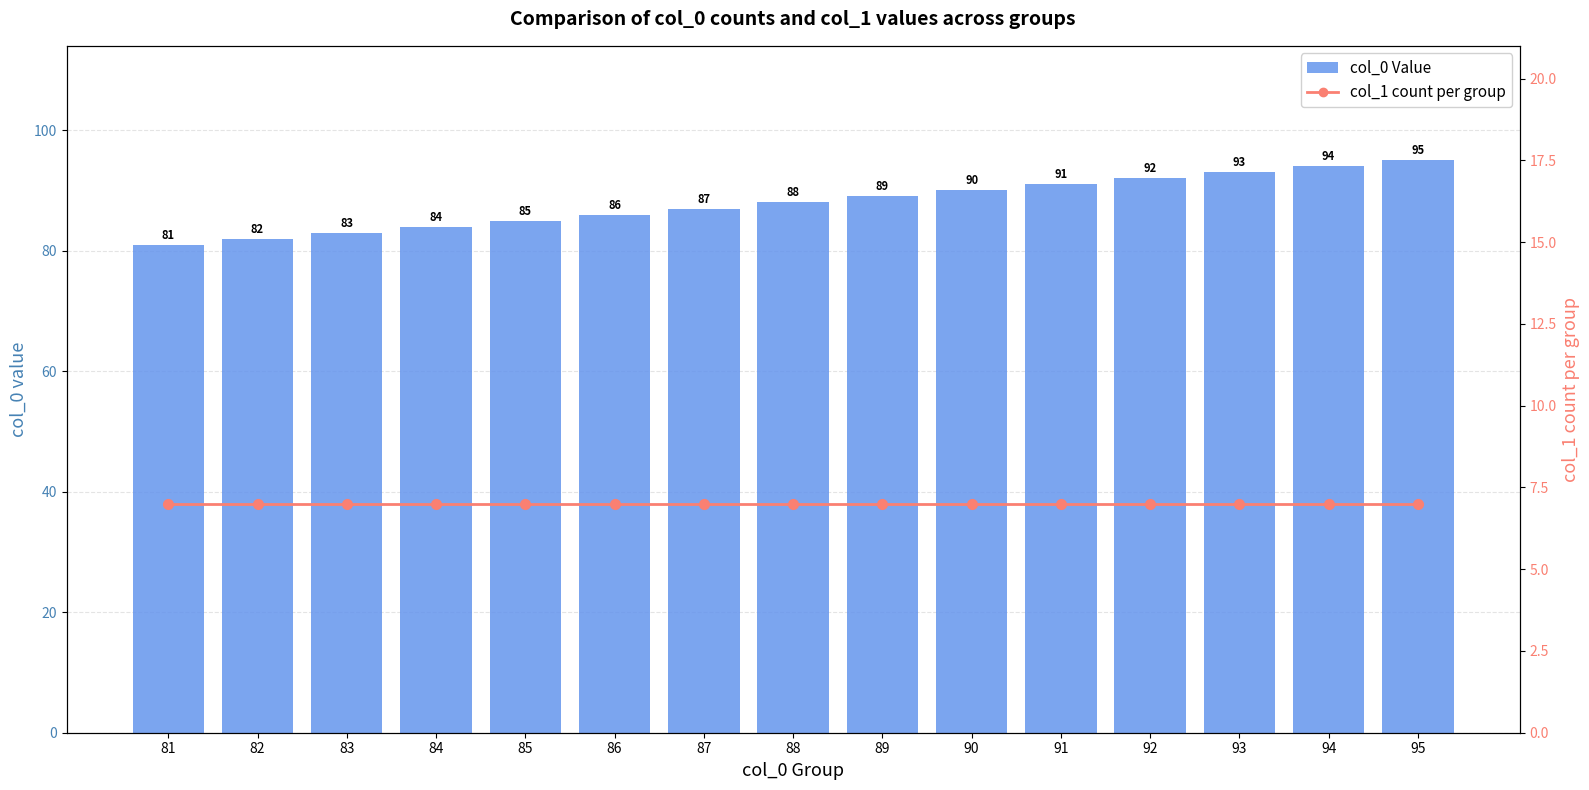

Reading right to left, what are all the values shown in this chart?

col_0 Value: 95	94	93	92	91	90	89	88	87	86	85	84	83	82	81
col_1 count per group: 7	7	7	7	7	7	7	7	7	7	7	7	7	7	7